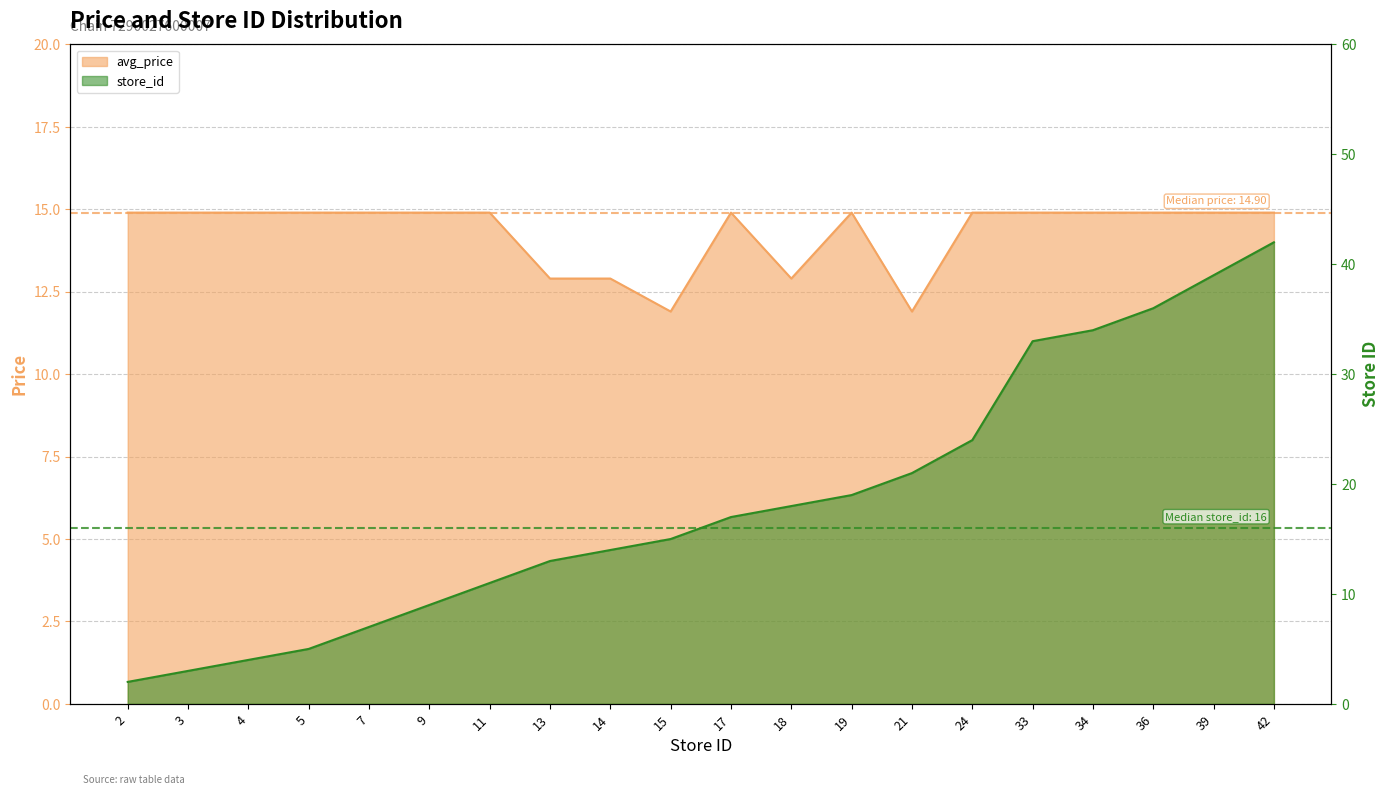

At how many categories does at least one series exceed 38?

2